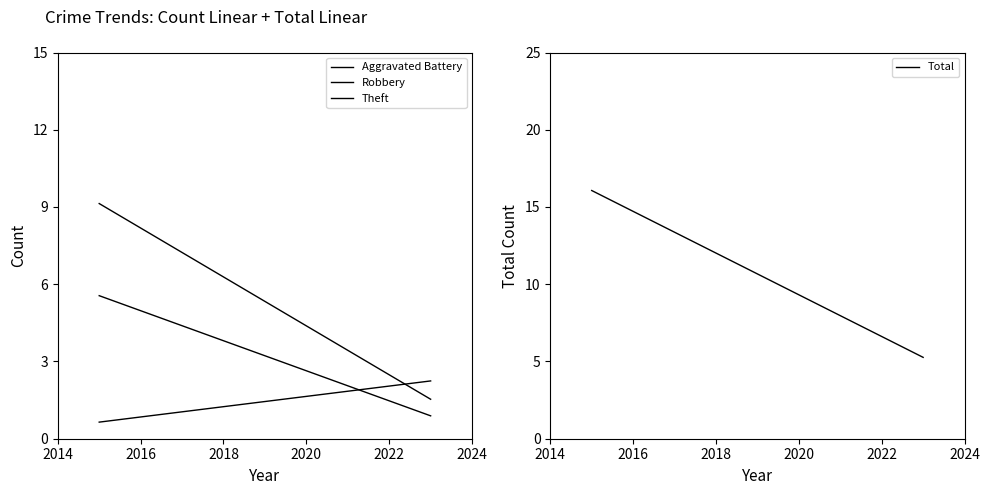

Rank the series by their maximum value, from lowest to highest.

Aggravated Battery, Robbery, Theft, Total